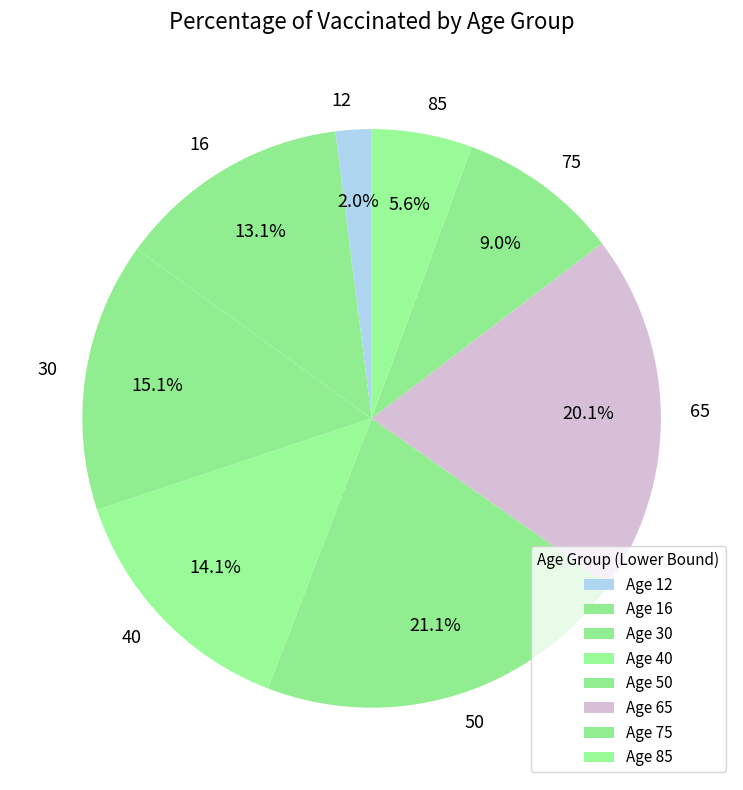

To the nearest percent, what is the difference between the 30 and 75 slice percentages?

6%